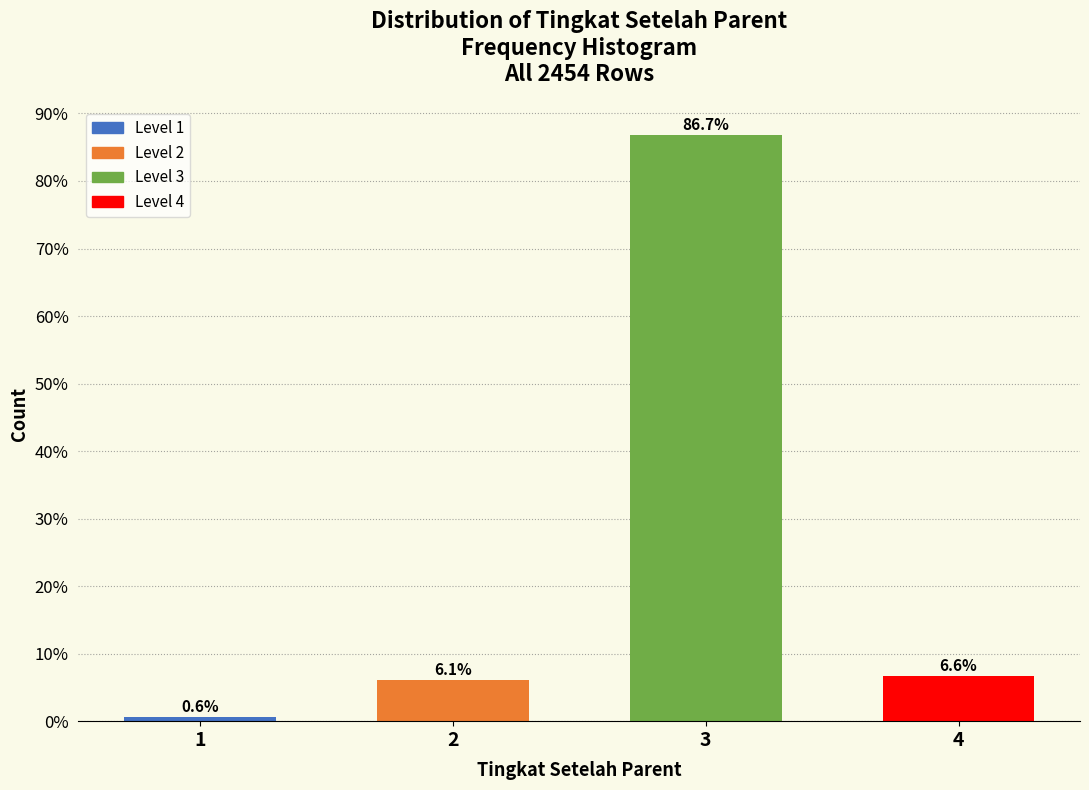

Reading left to right, extract all data points from this chart.

1=0.6	2=6.1	3=86.7	4=6.6